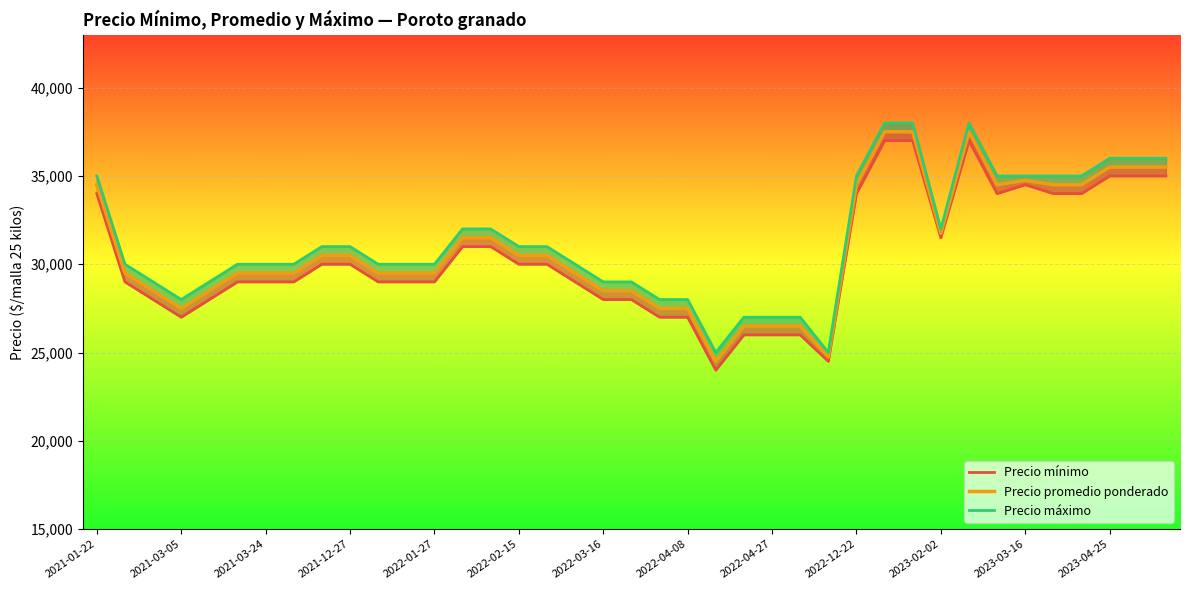

True or false: Precio máximo has a value of 36000 at 37.

True